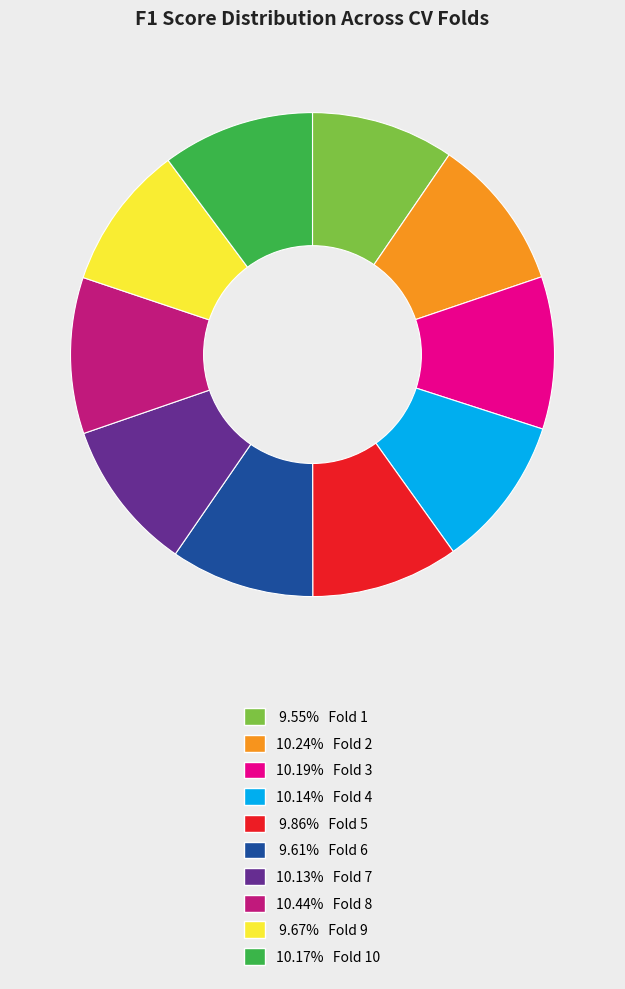

What is the ratio of the value at 9.67% Fold 9 to the value at 10.44% Fold 8?

0.9